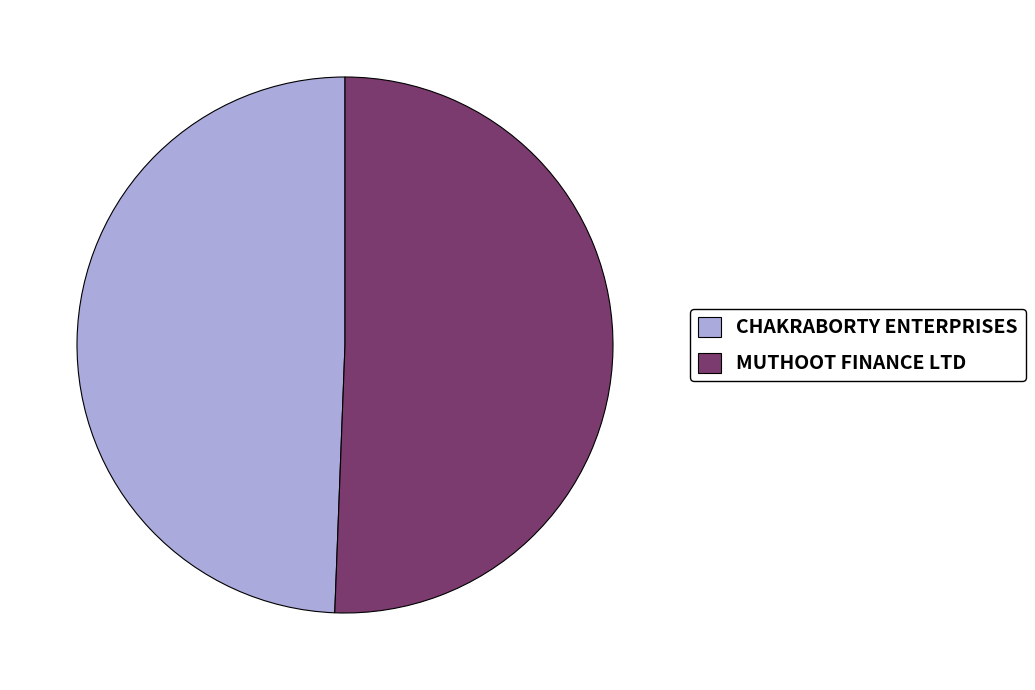

Which category has the biggest portion of the pie?

MUTHOOT FINANCE LTD